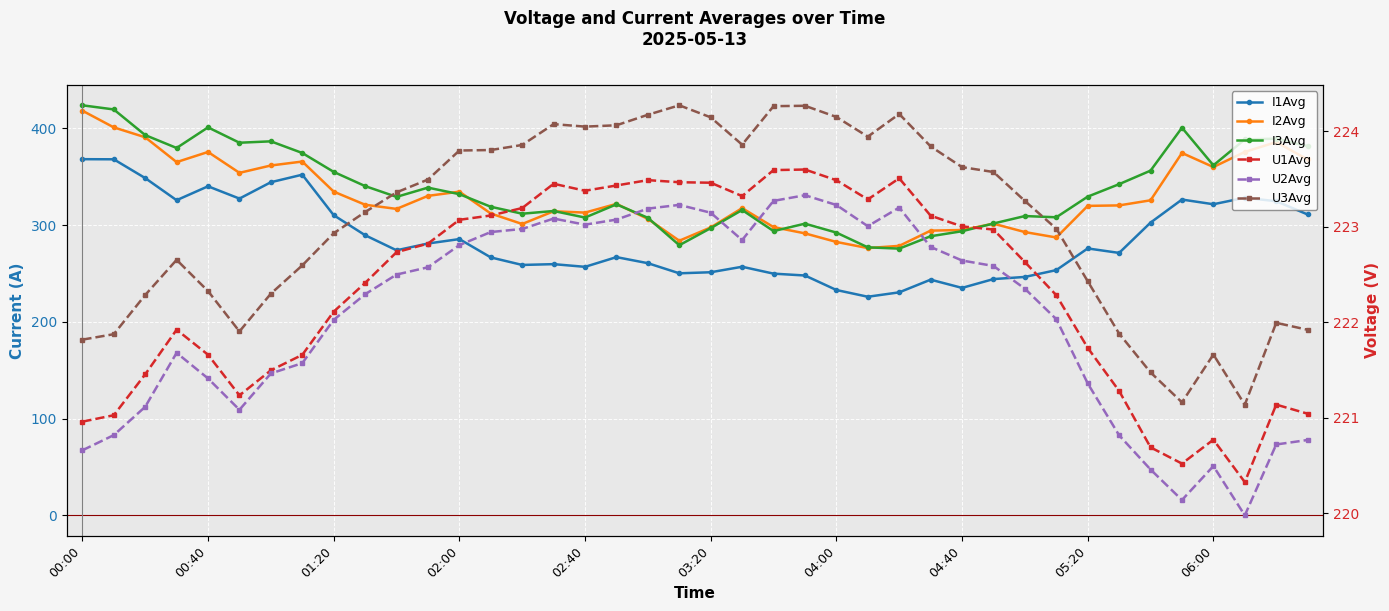

In U1Avg, how many points are lower than both neighbors (excluding endpoints)?

6